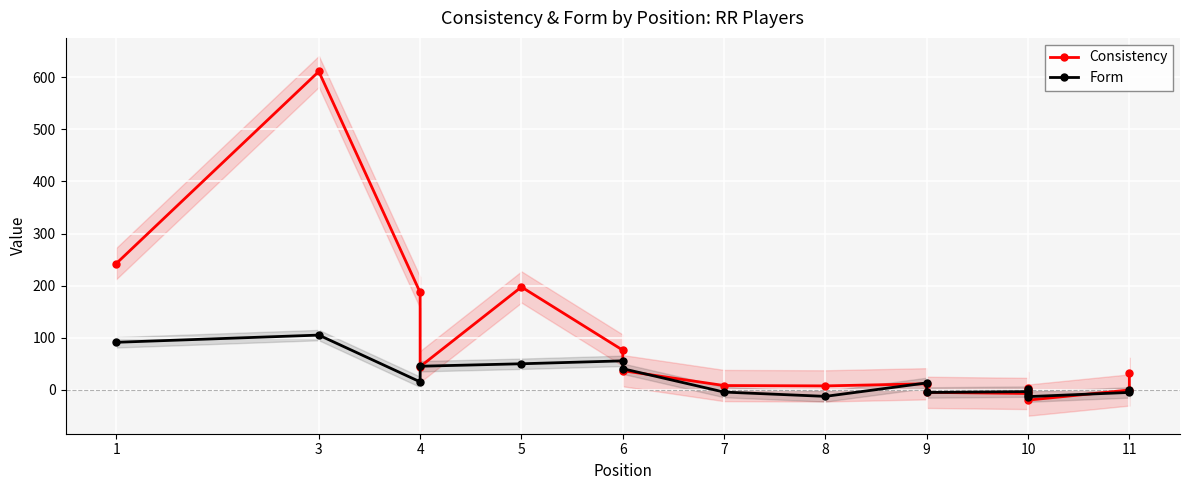

How many values in the Consistency series exceed 11?

9